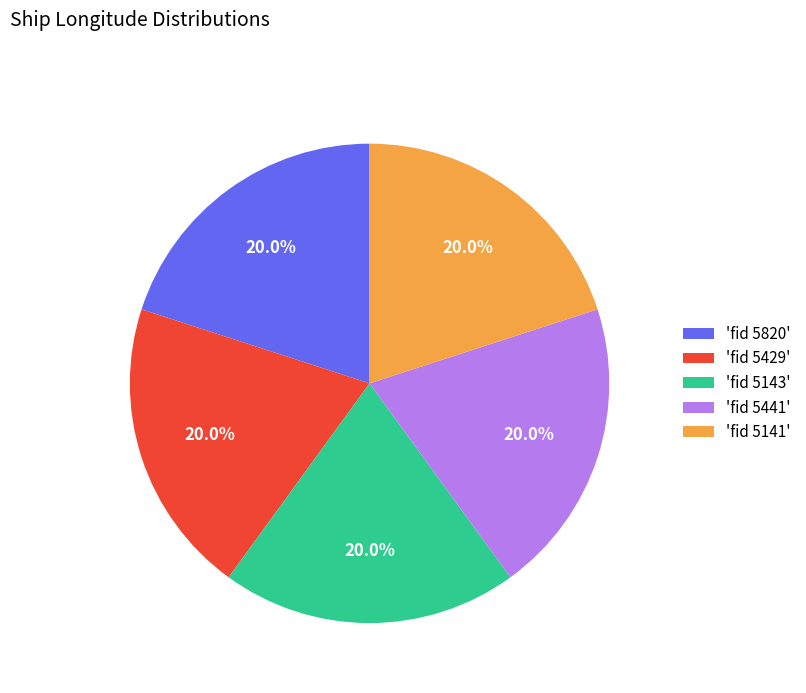

Is there a majority slice in this chart?

No